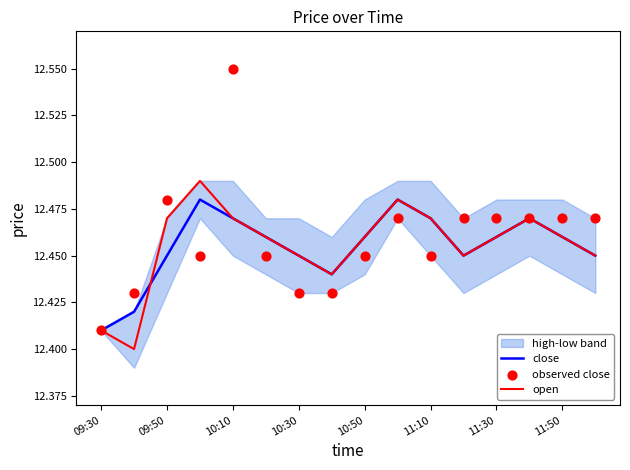

Which series contains the highest Y value?

observed close